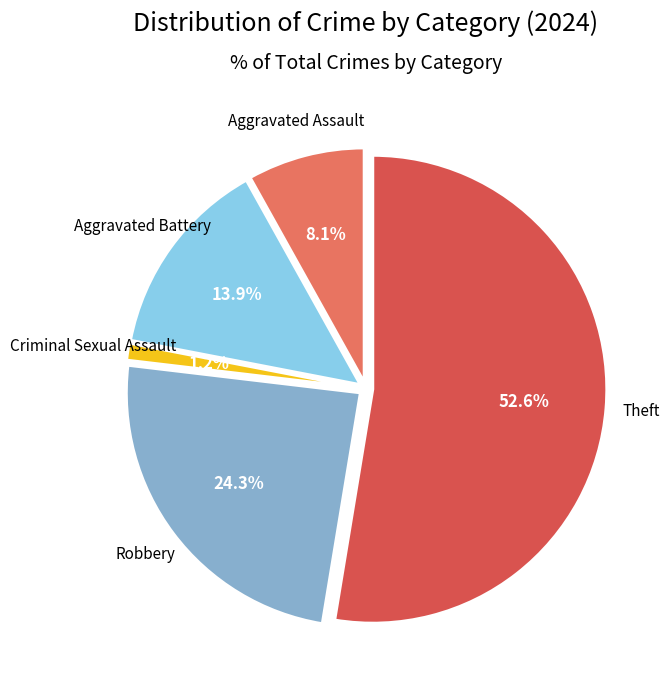

Which slice represents more than half of the pie?

Theft